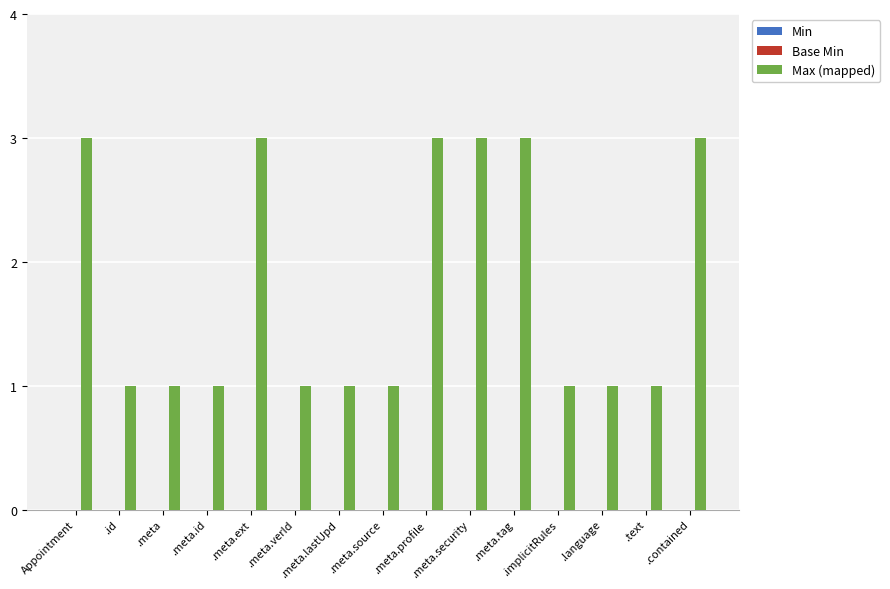

What is the maximum value shown in the chart?

3